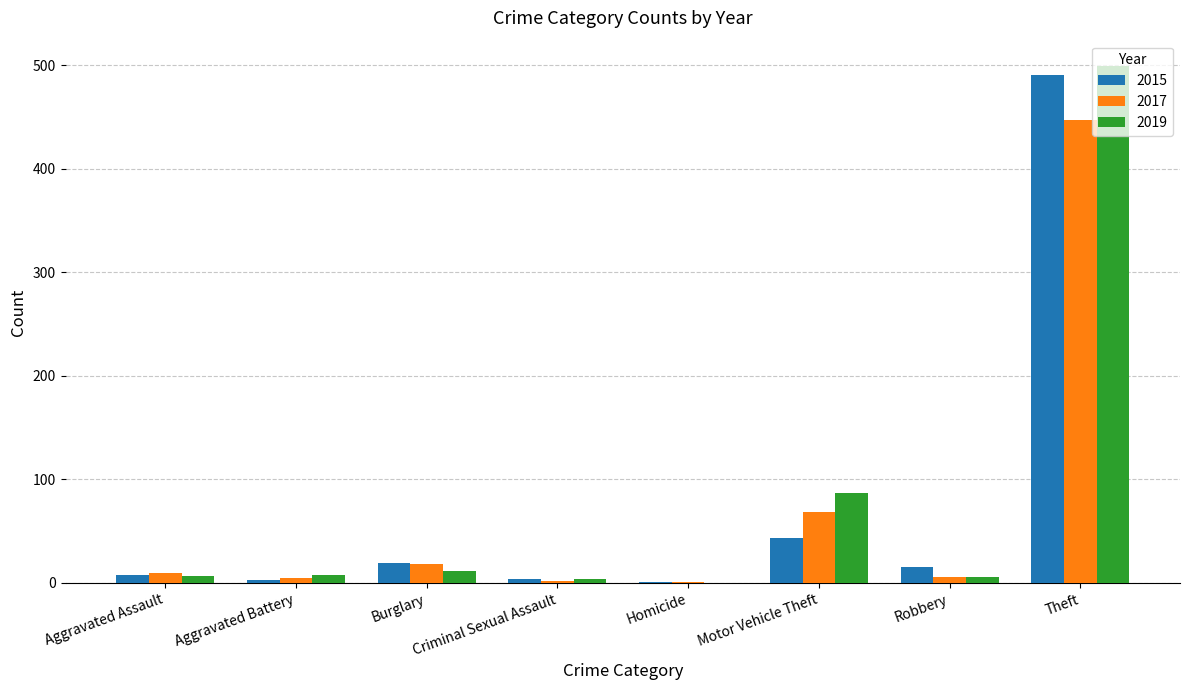

What is the sum of all 2019 values?

623